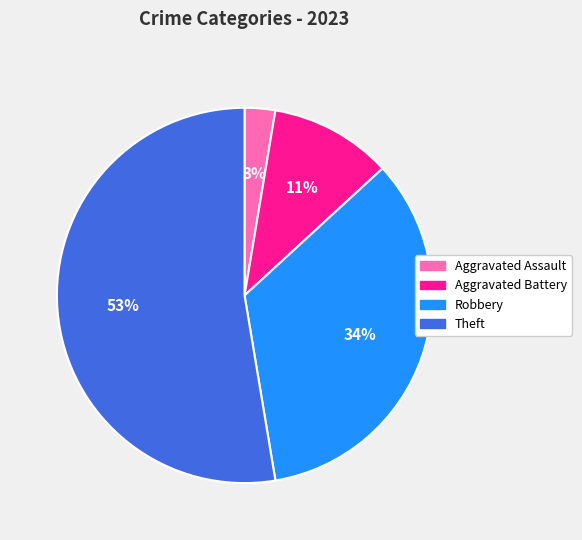

Does Robbery account for over 50% of the chart?

No